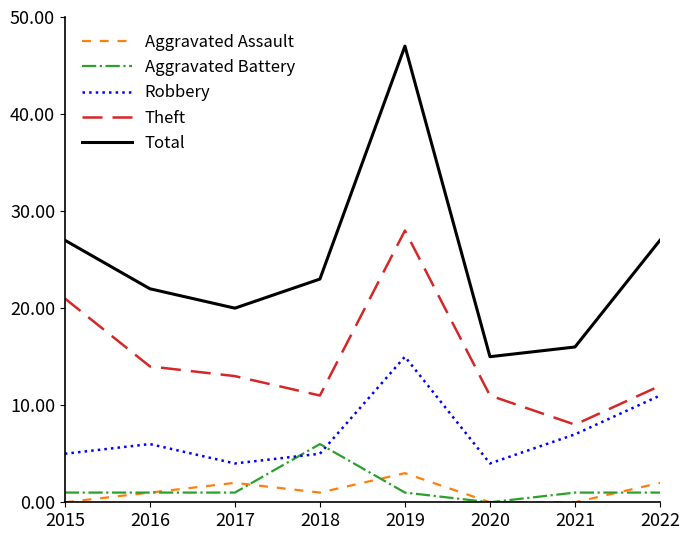

Reading right to left, list all the values displayed in this chart.

Aggravated Assault: 2022=2	2021=0	2020=0	2019=3	2018=1	2017=2	2016=1	2015=0
Aggravated Battery: 2022=1	2021=1	2020=0	2019=1	2018=6	2017=1	2016=1	2015=1
Robbery: 2022=11	2021=7	2020=4	2019=15	2018=5	2017=4	2016=6	2015=5
Theft: 2022=12	2021=8	2020=11	2019=28	2018=11	2017=13	2016=14	2015=21
Total: 2022=27	2021=16	2020=15	2019=47	2018=23	2017=20	2016=22	2015=27